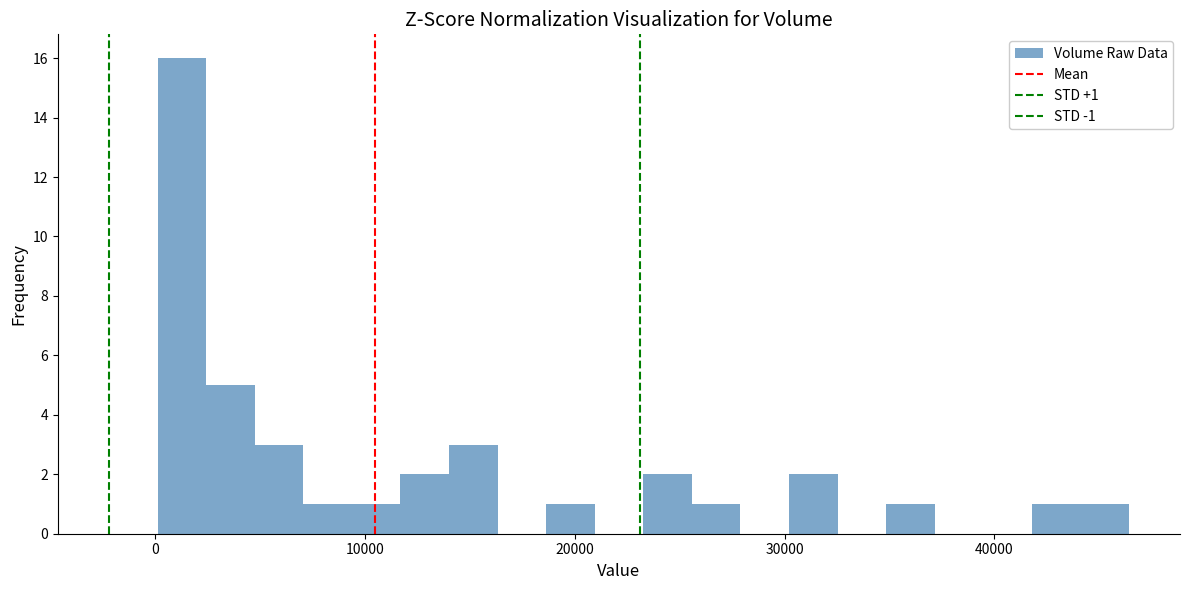

Read against the x-axis, roughly where is the centre of the tallest bar?

1000